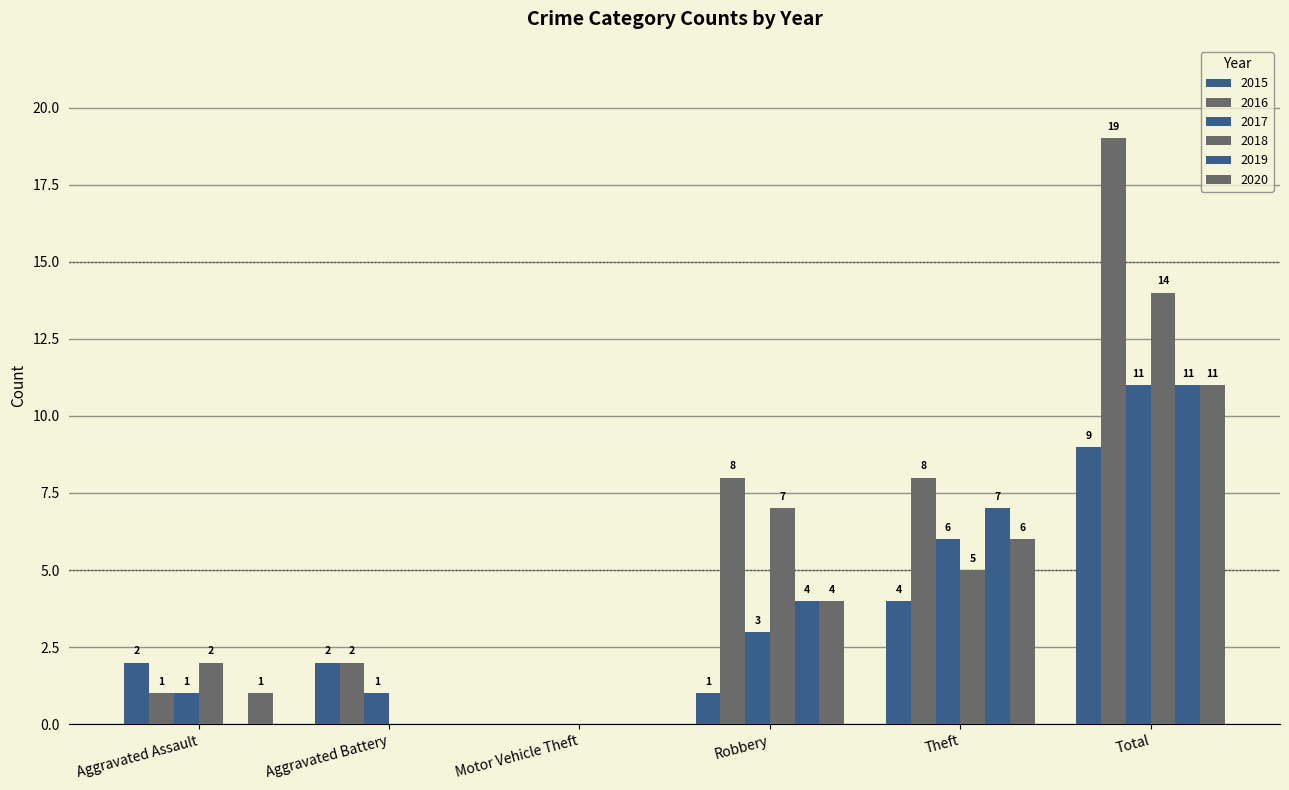

Which series has the largest total across all categories?

2016